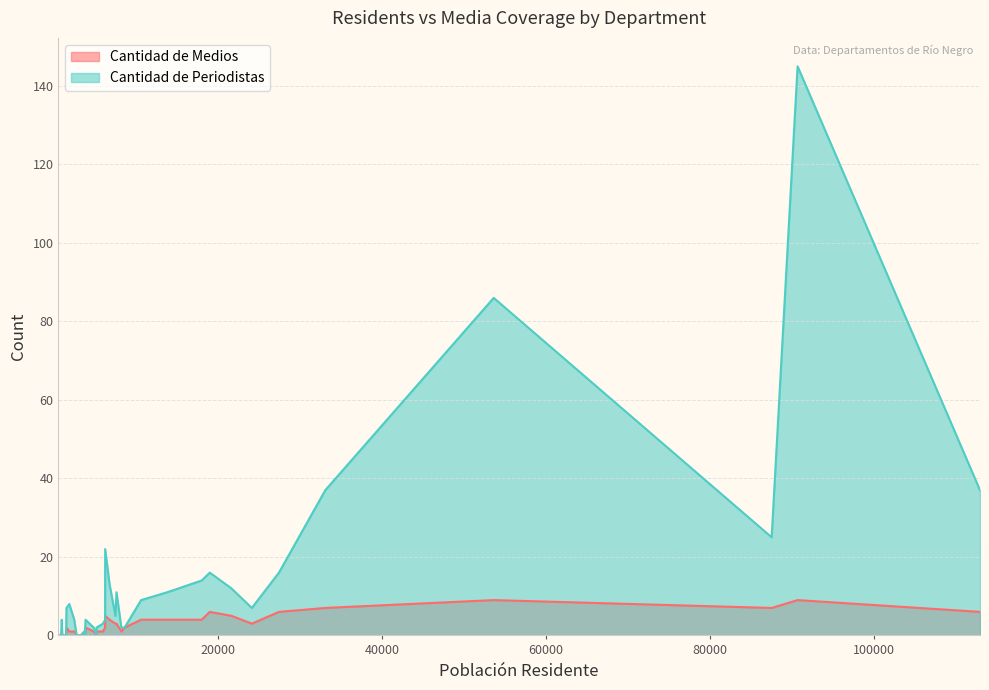

What is the difference between the maximum and minimum values in the Cantidad de Medios series?

9